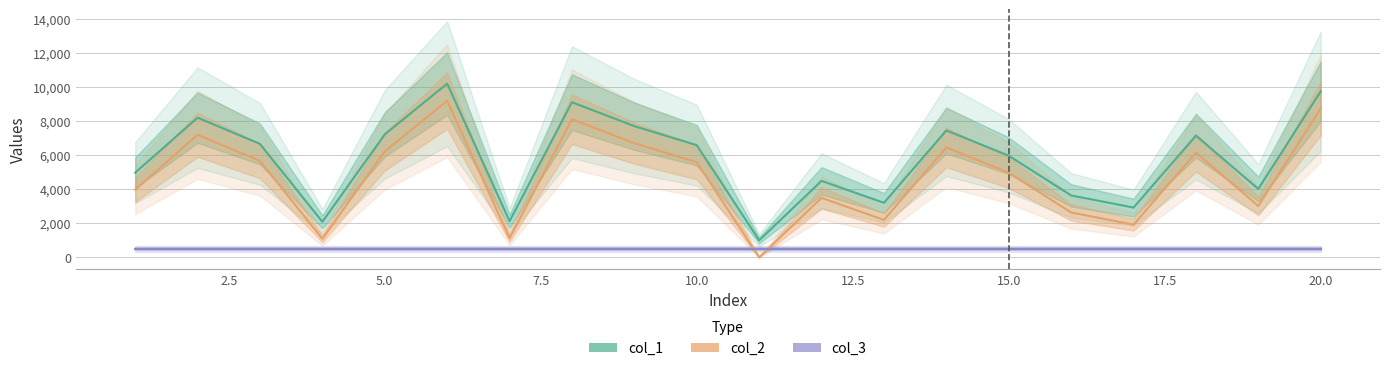

What is the difference between the col_1 values at 10 and 0.0?

3969